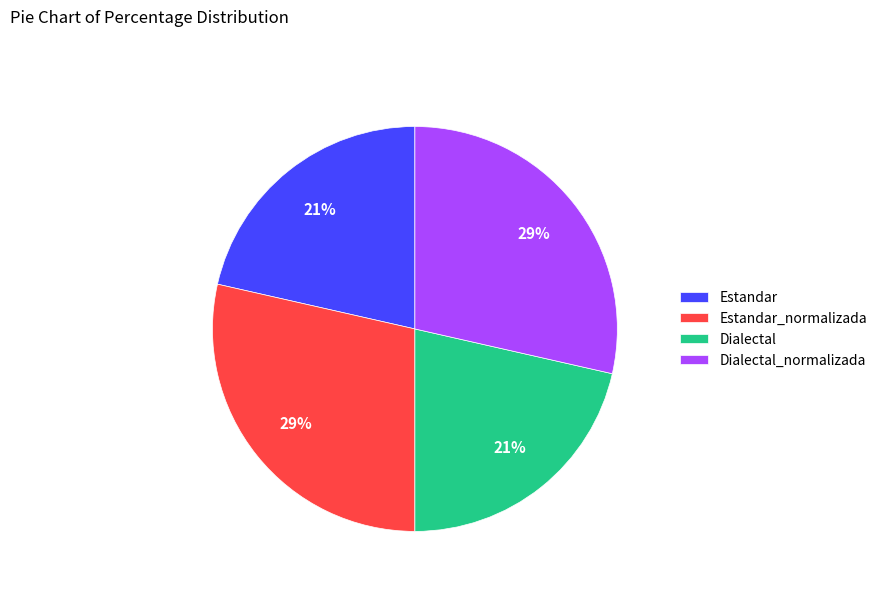

Does any single category account for the majority?

No